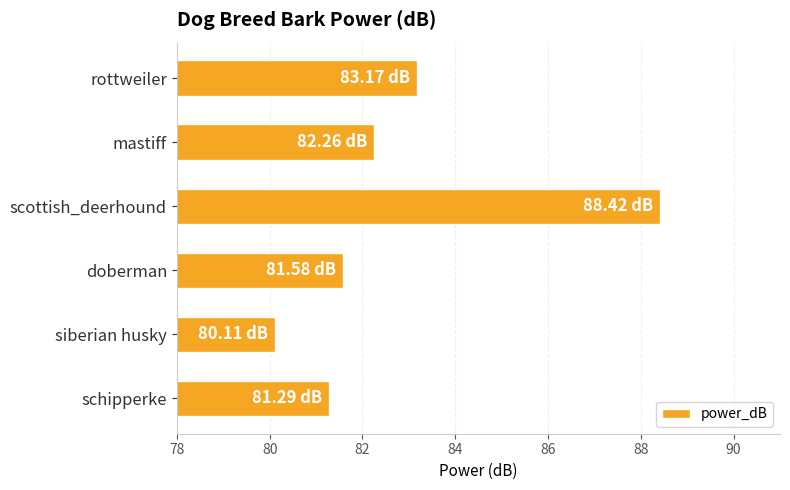

Does the chart contain any negative values?

No